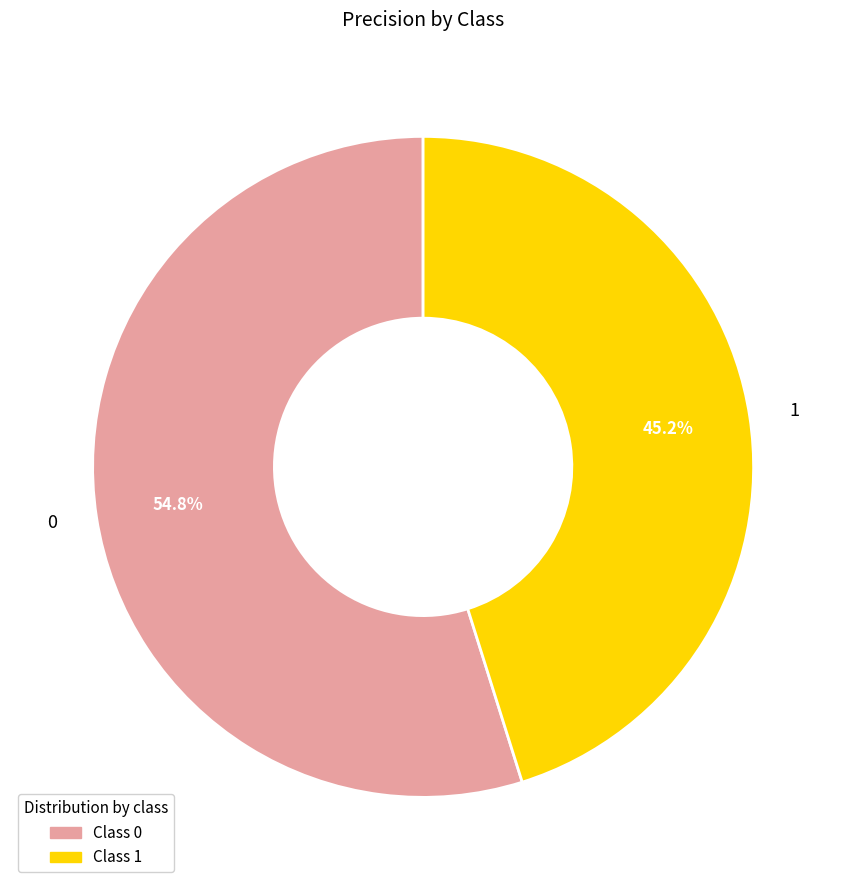

True or false: 0 accounts for 49% of the total.

False